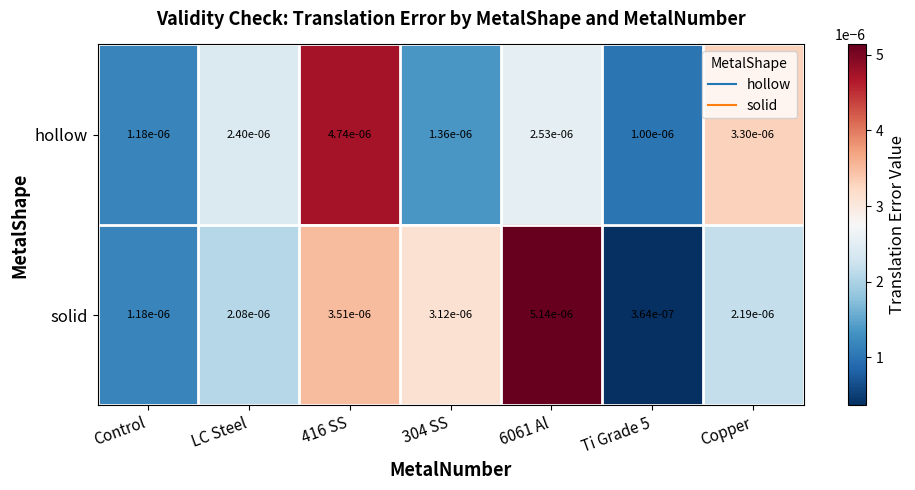

Between 304 SS and Ti Grade 5, which series saw the biggest shift?

solid